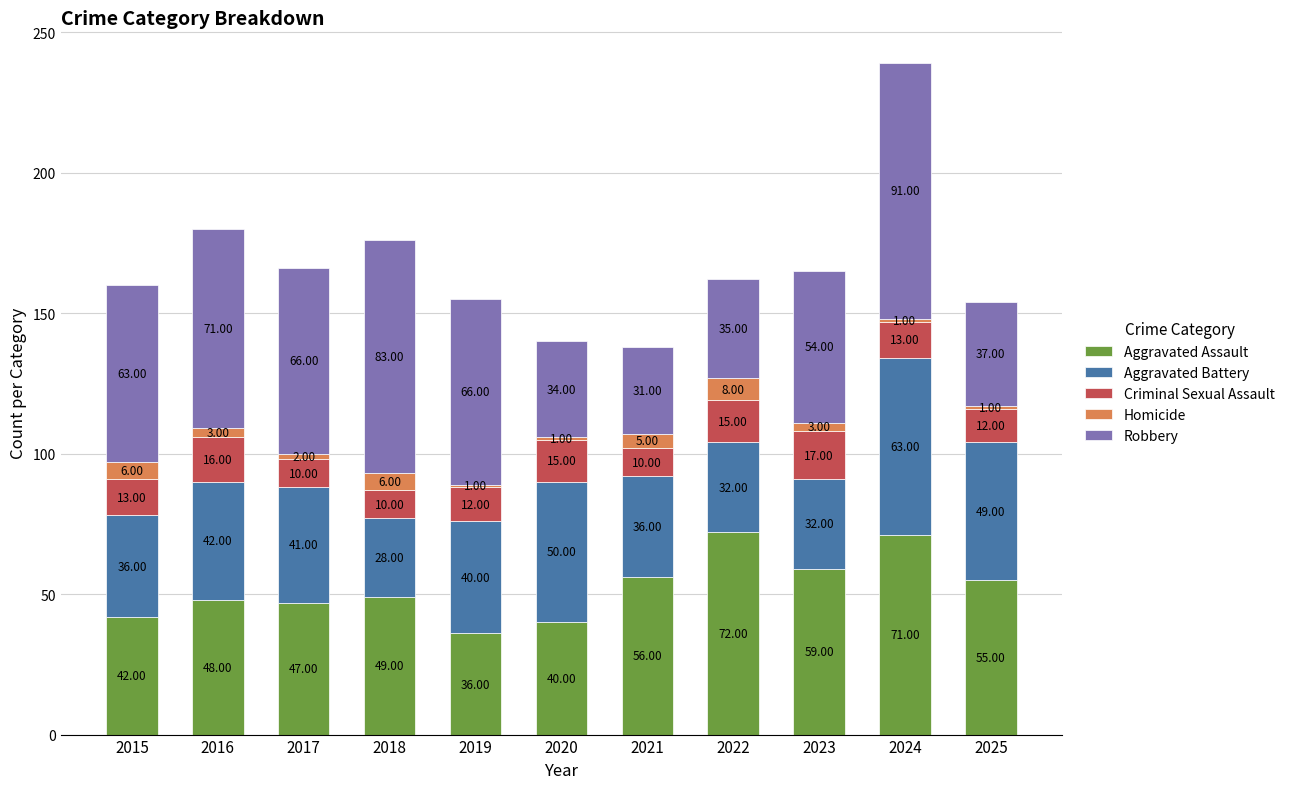

What is the difference between the maximum and minimum values in the Aggravated Assault series?

36